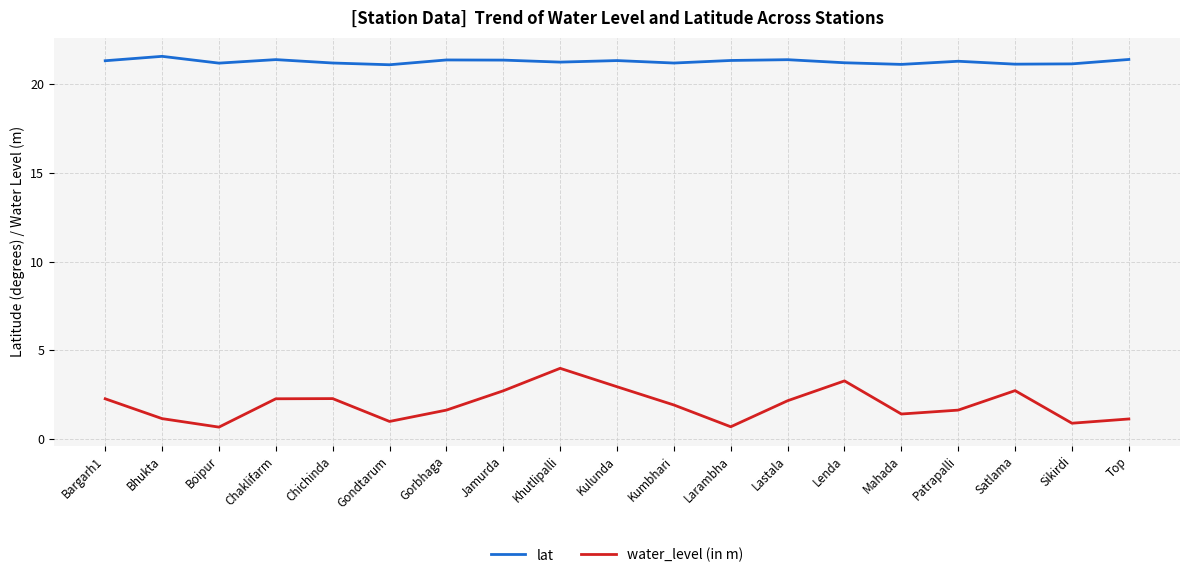

Is this an area chart (filled region under the line)?

No